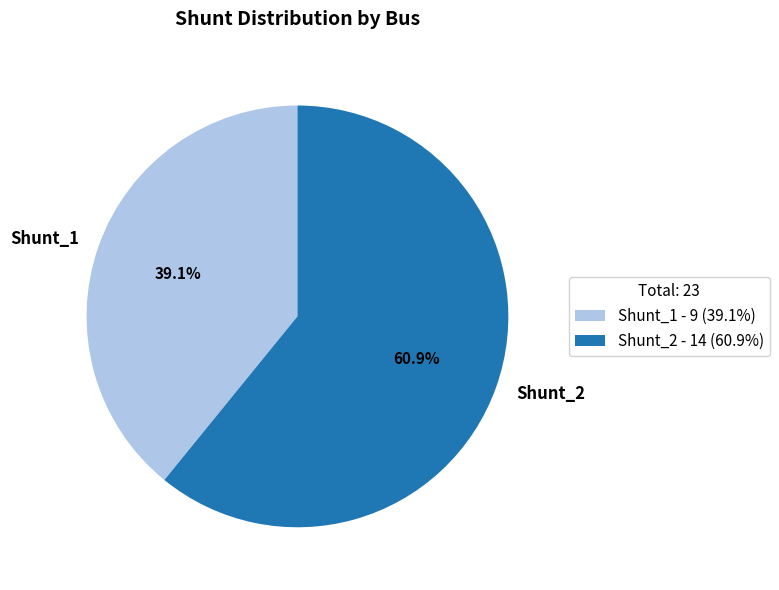

Count the number of slices in the pie.

2